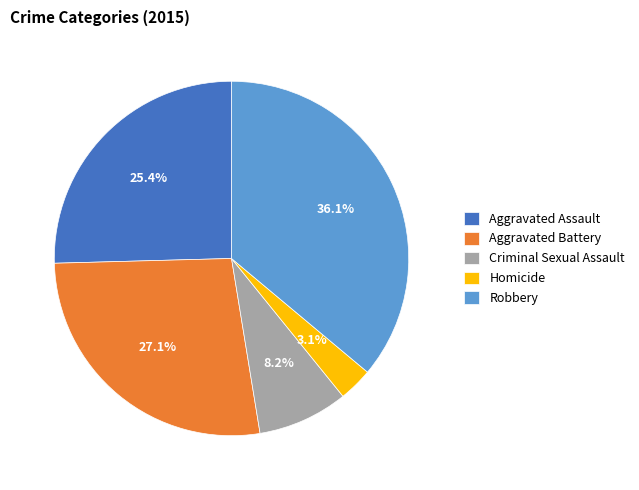

Is there a majority slice in this chart?

No